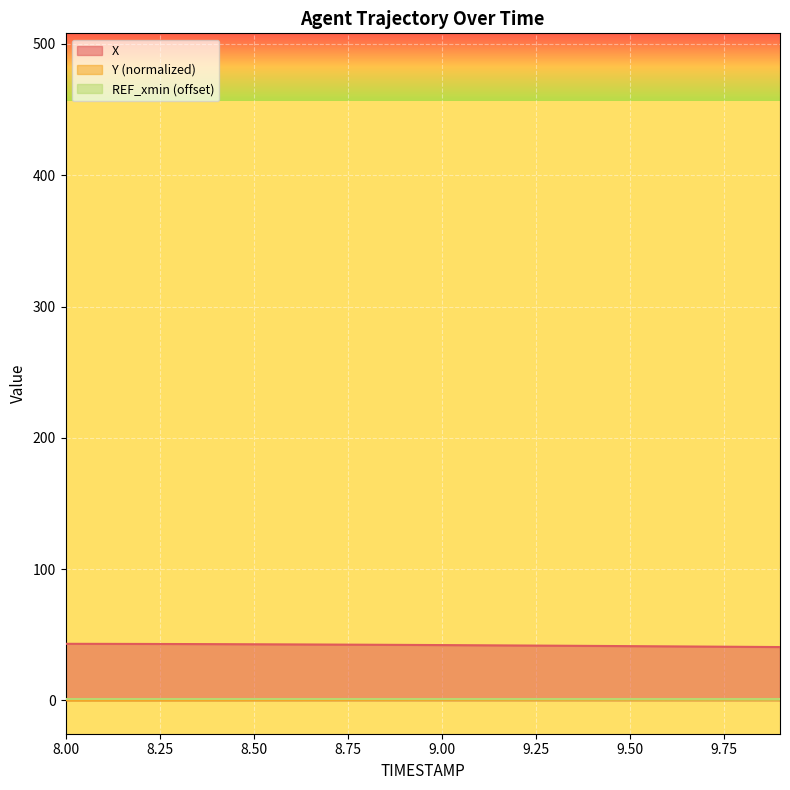

Rank the categories by X value from highest to lowest.

8.0, 8.1, 8.2, 8.3, 8.4, 8.5, 8.6, 8.7, 8.8, 8.9, 9.0, 9.1, 9.2, 9.3, 9.4, 9.5, 9.6, 9.7, 9.8, 9.9